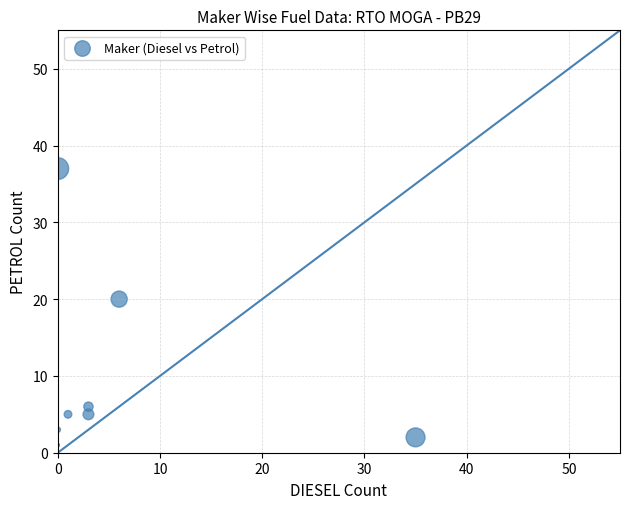

What Y value in the scatter plot is closest to 19?

20